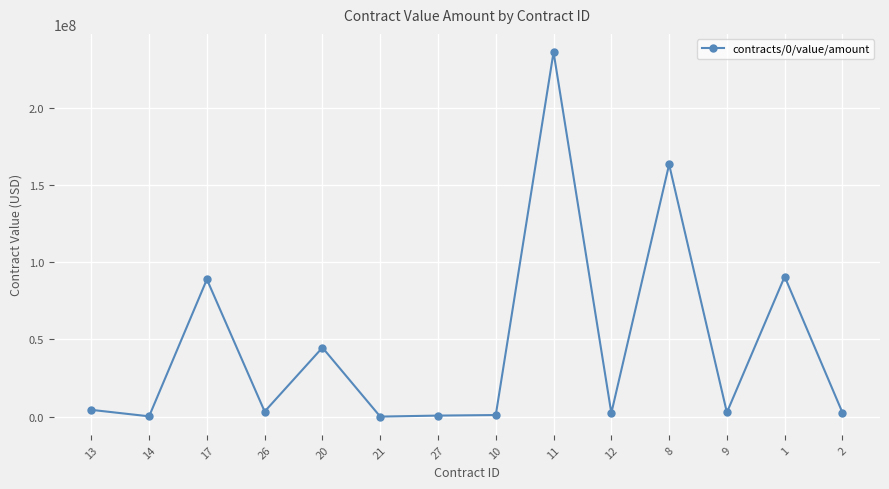

What is the value of the 9th point from the left?

236000000.0